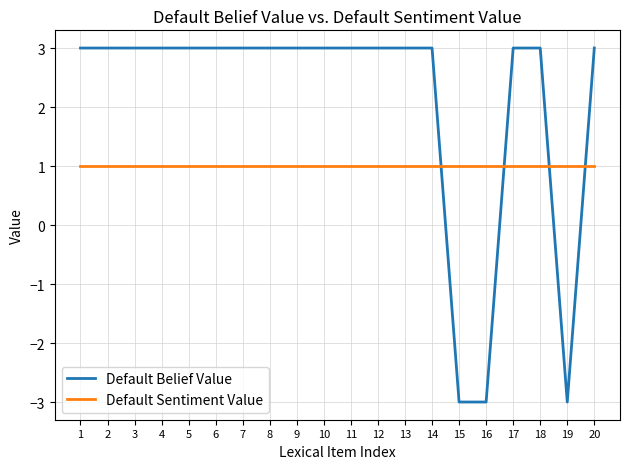

Rank the series by their maximum value, from highest to lowest.

Default Belief Value, Default Sentiment Value